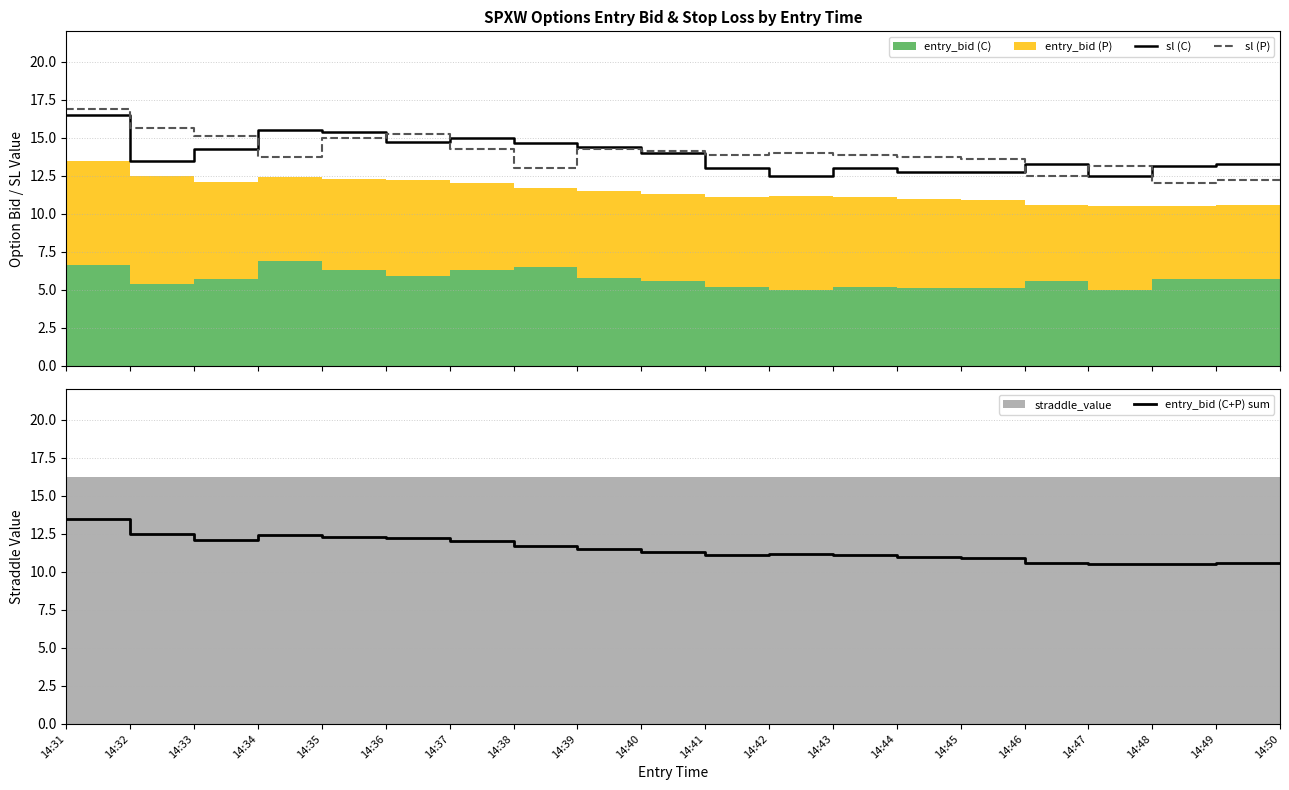

Which category has the highest value in the entry_bid (C+P) sum series?

14:31